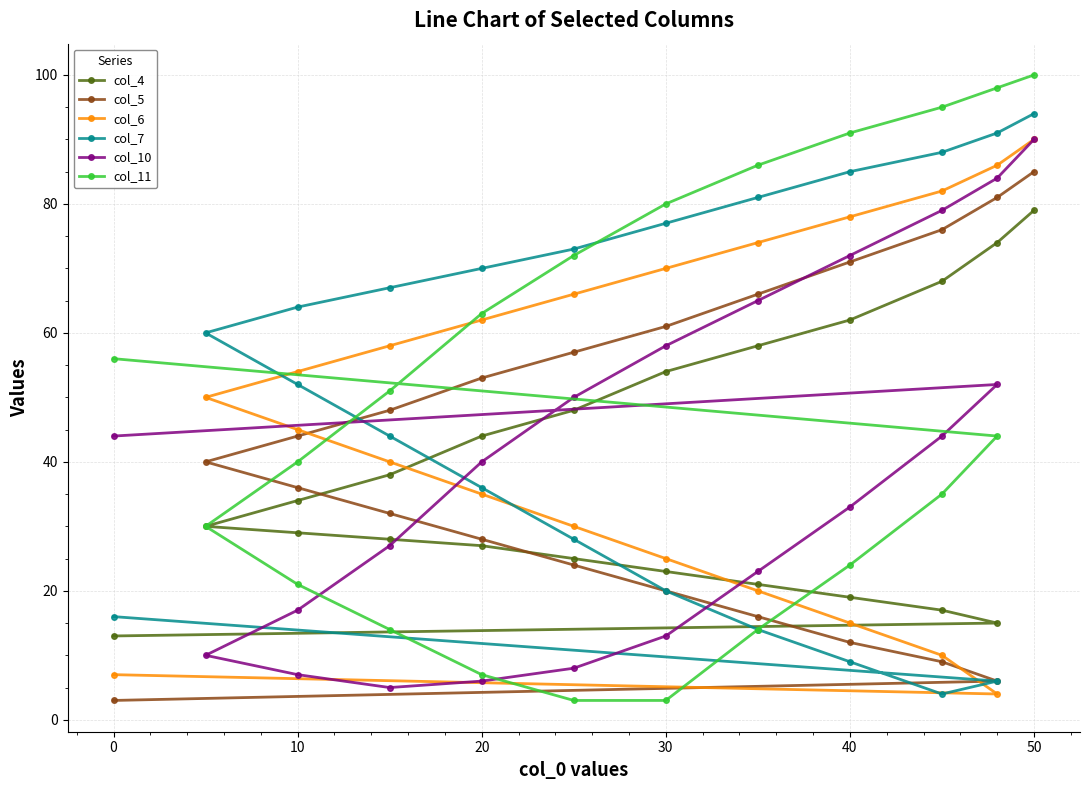

How many values in the col_10 series are below 40?

10